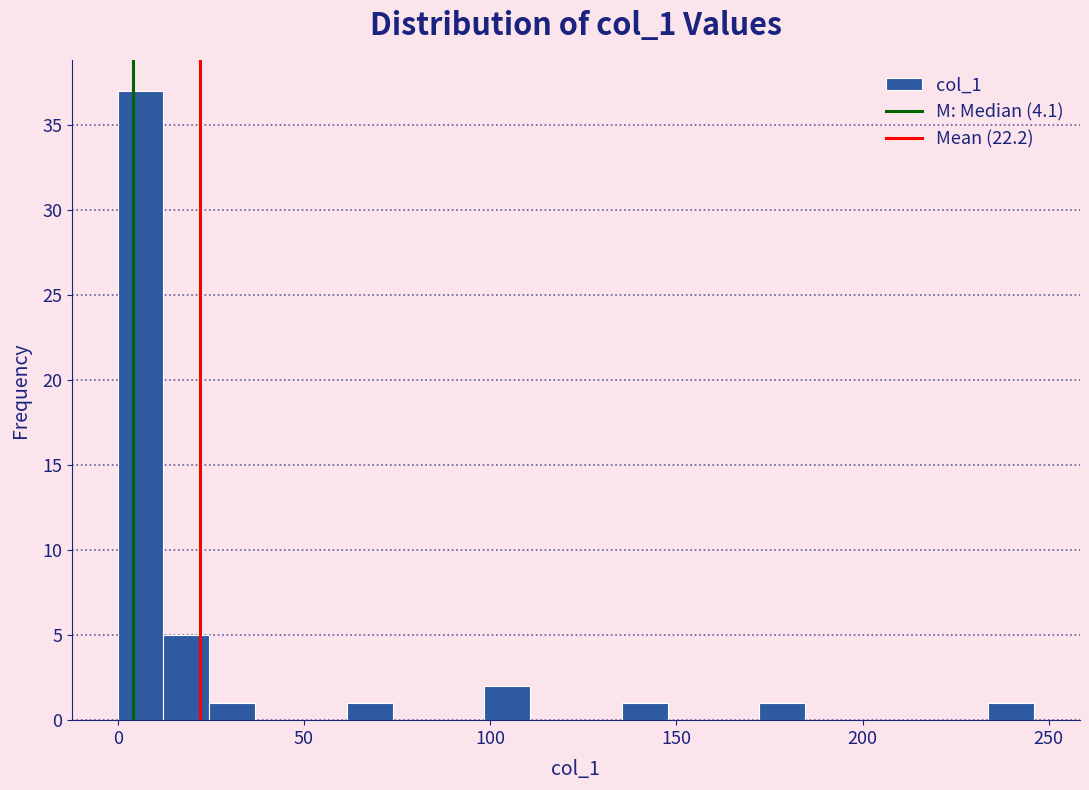

Read against the x-axis, roughly where is the centre of the tallest bar?

5